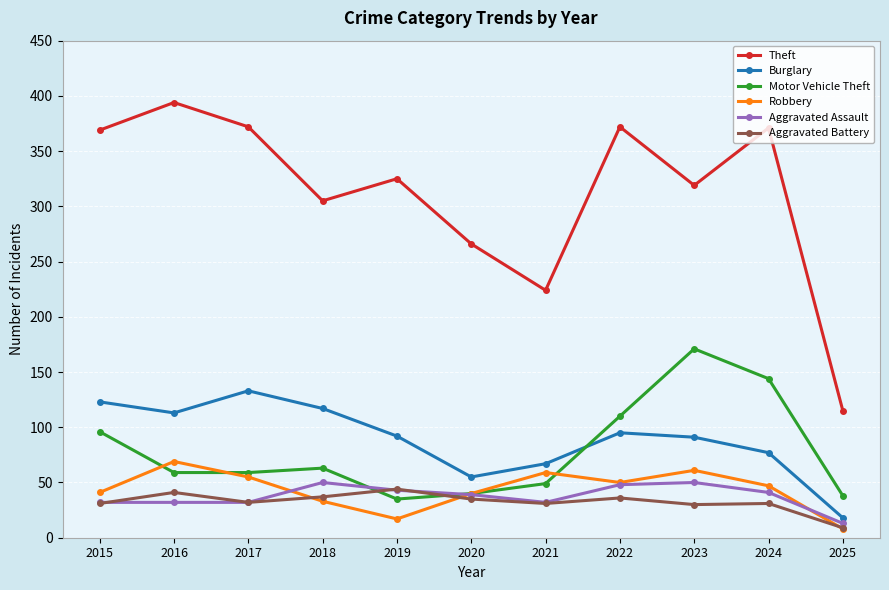

Which series has the widest spread of values?

Theft